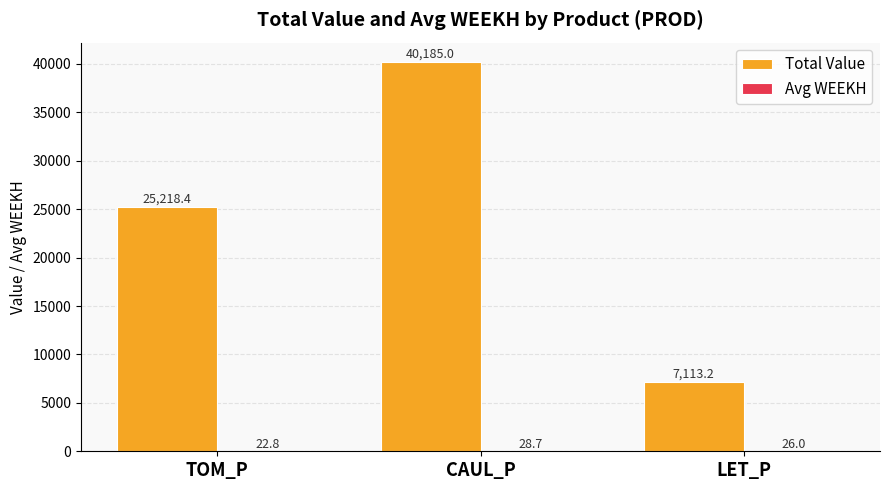

True or false: Total Value has a value of 7113.2 at LET_P.

True